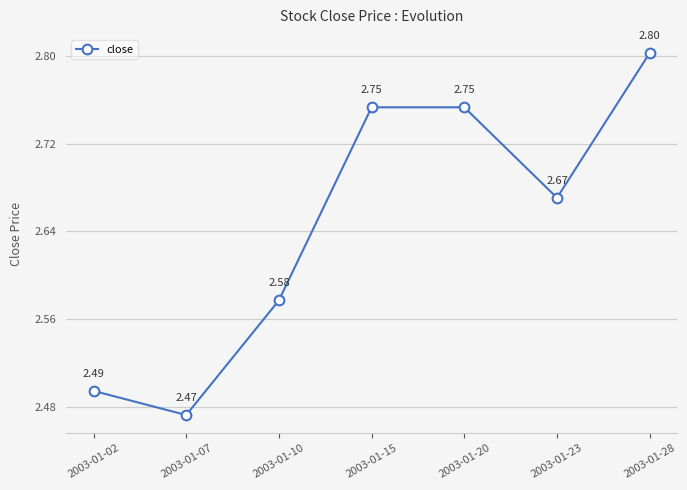

What is the sum of all values?

18.5